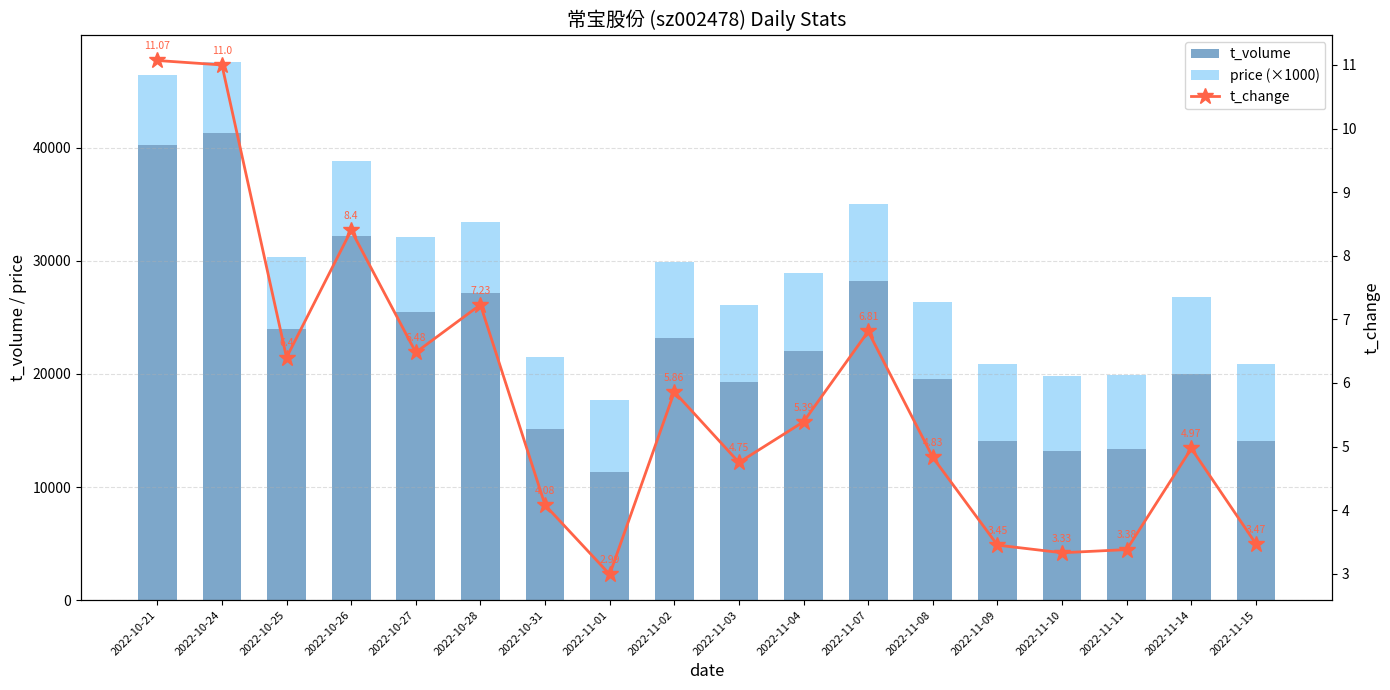

What position from the left is 2022-11-04?

11